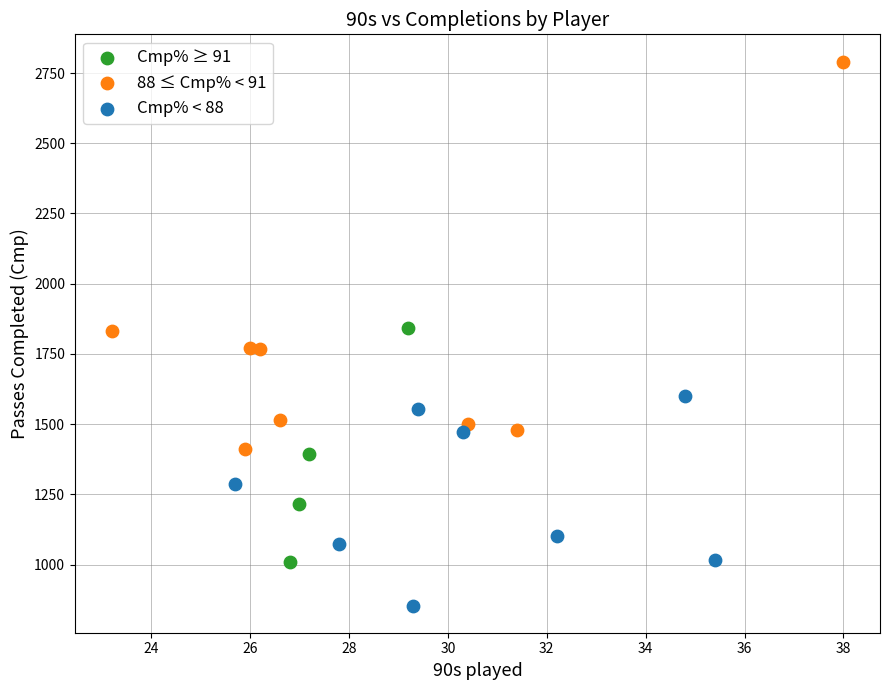

Which series contains the highest Y value?

88 ≤ Cmp% < 91